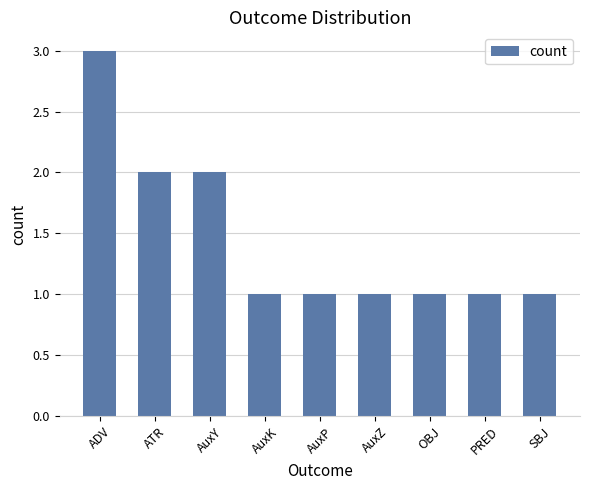

How many data points does each series have?

9